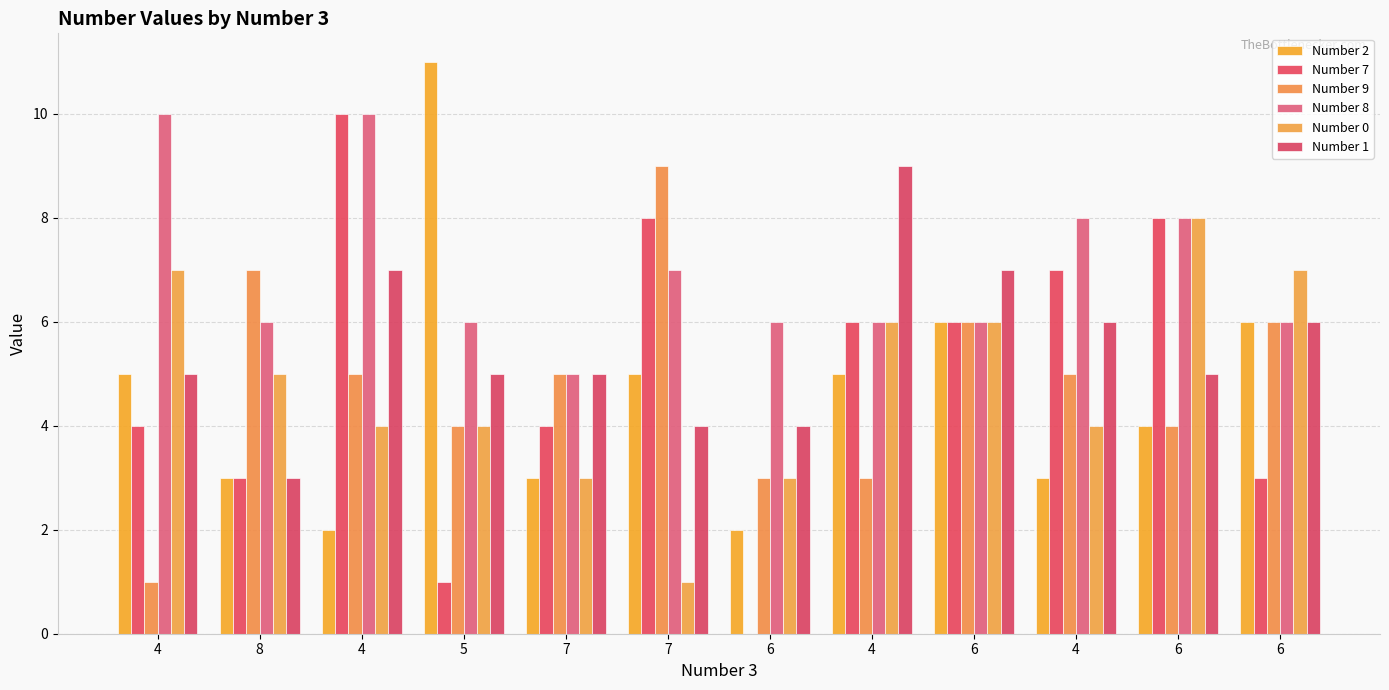

What is the sum of the Number 7 values at 4 and 8?

10